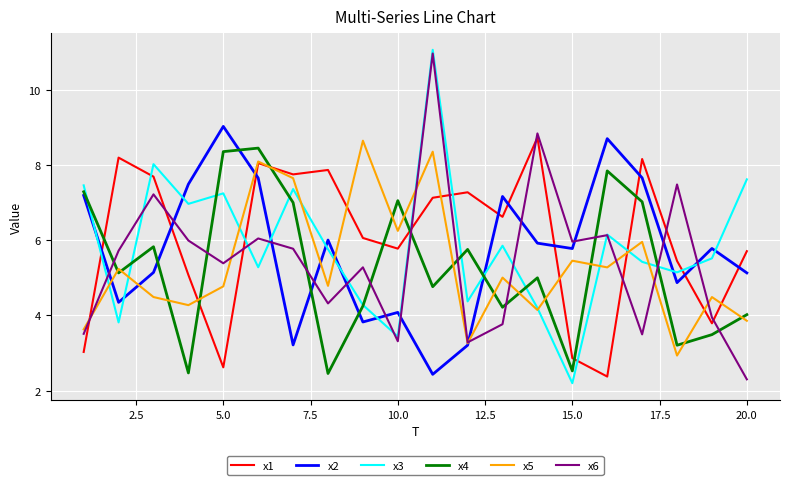

How many interior local valleys does the x2 series have?

6